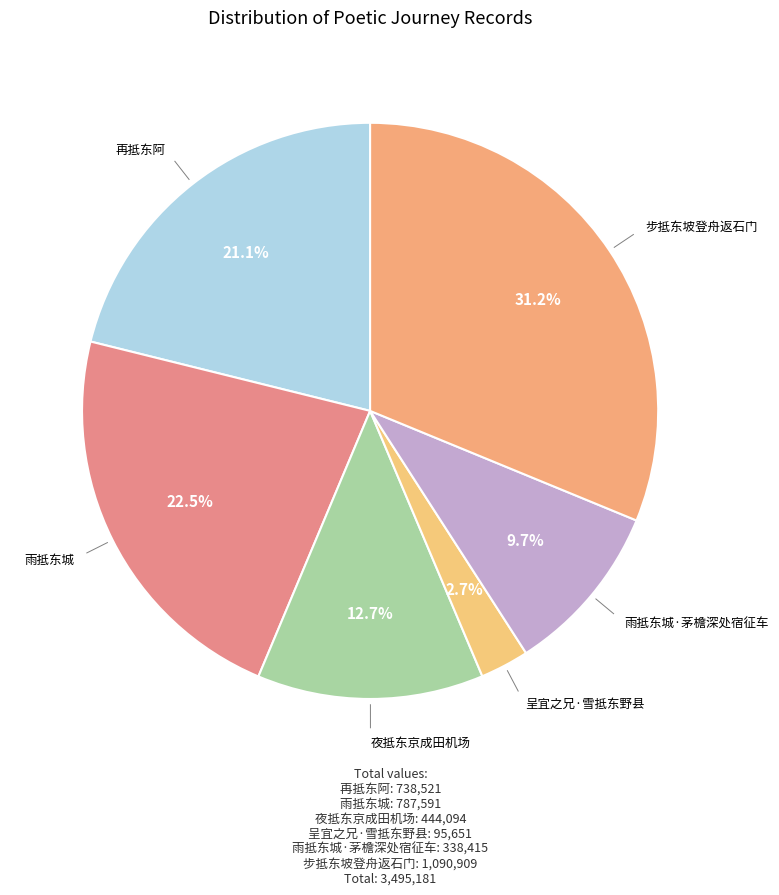

To the nearest percent, what is the average slice percentage?

17%